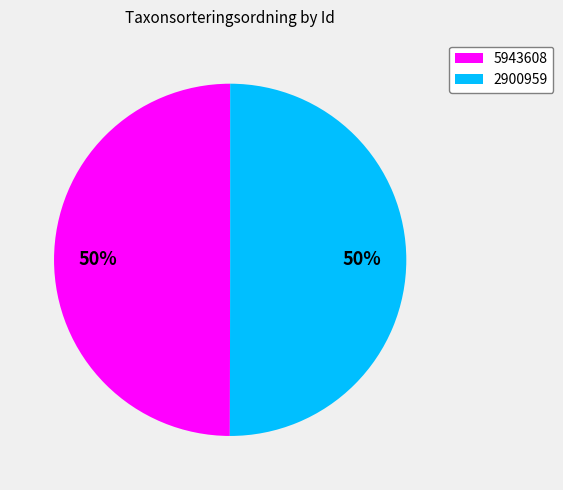

True or false: 2900959 accounts for 60% of the total.

False